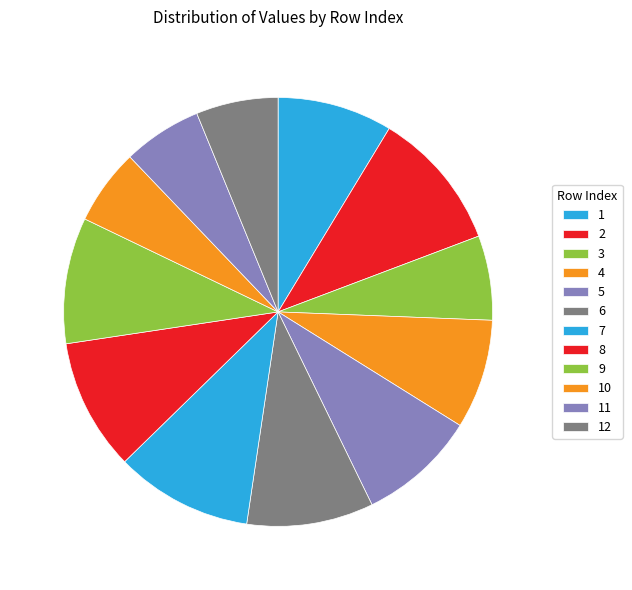

What is the smallest slice in the pie chart?

10